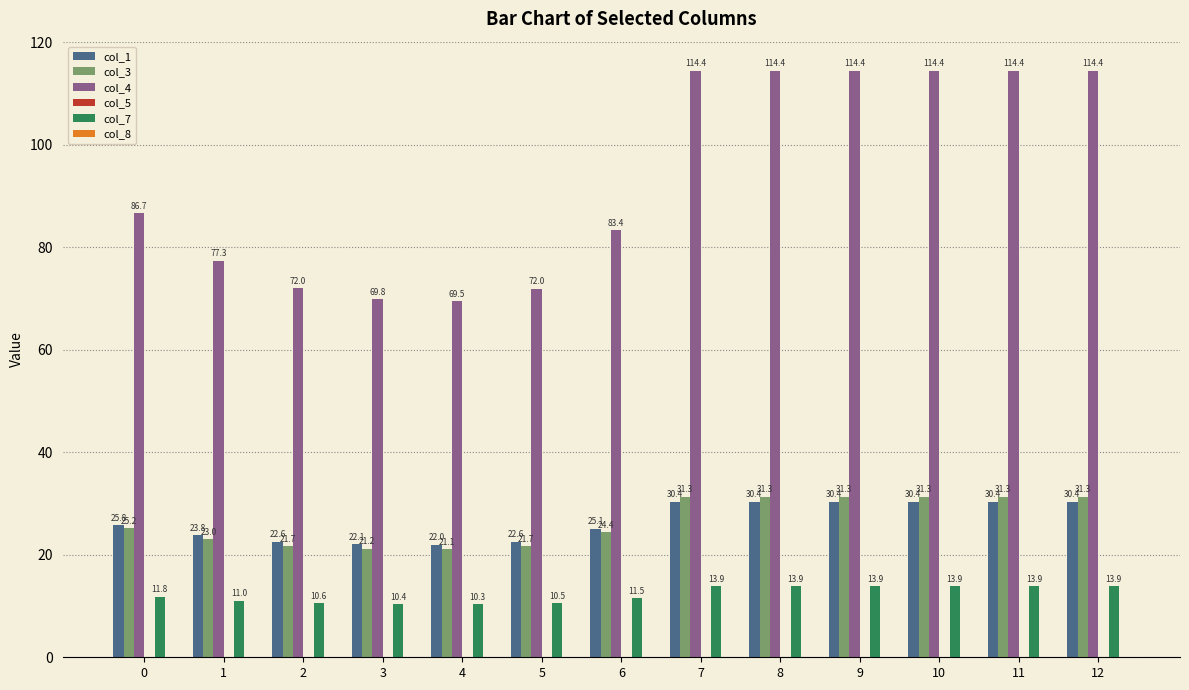

Which series has the largest total across all categories?

col_4